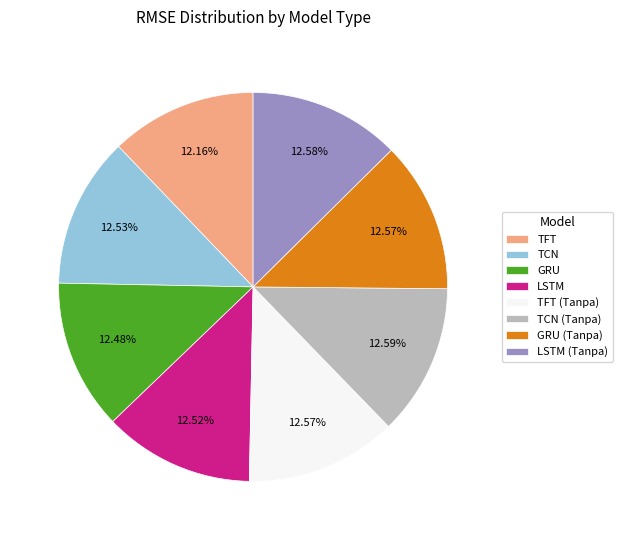

To the nearest percent, what portion does TCN represent?

13%